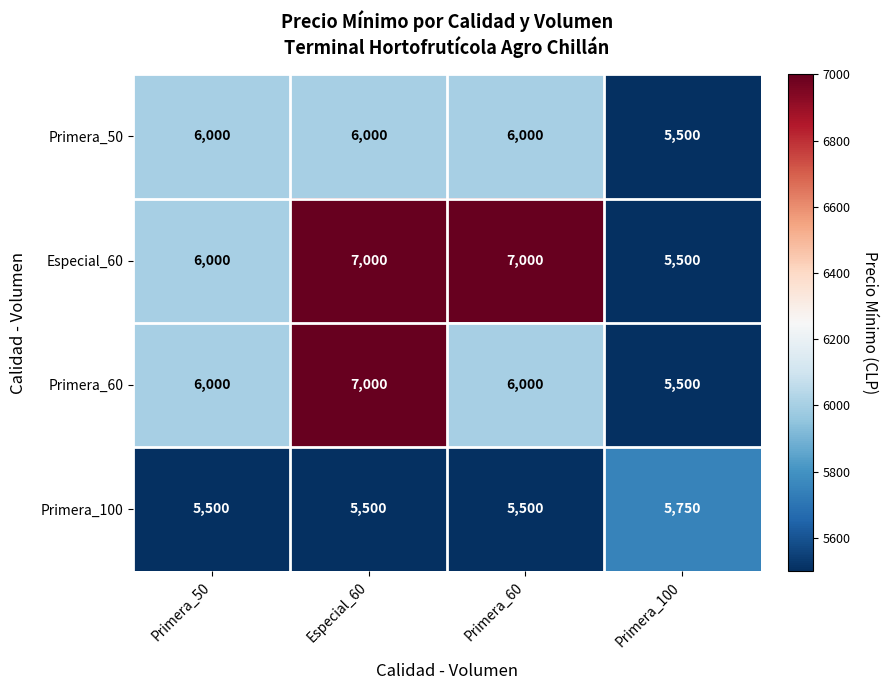

Which series has the largest total across all categories?

Especial_60